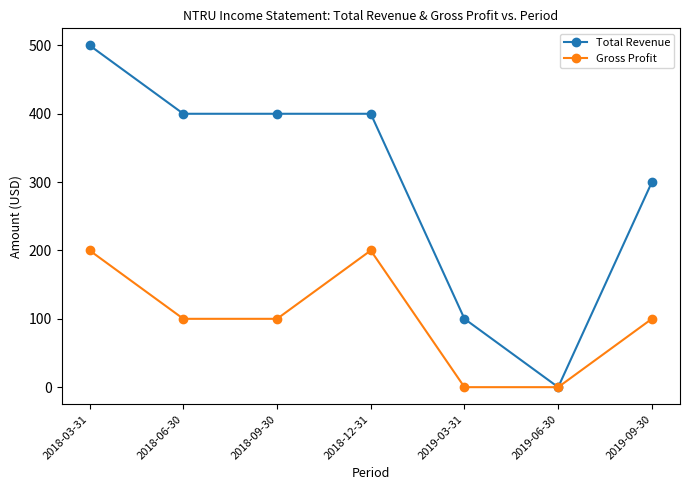

What is the total value across all series at 2018-06-30?

500